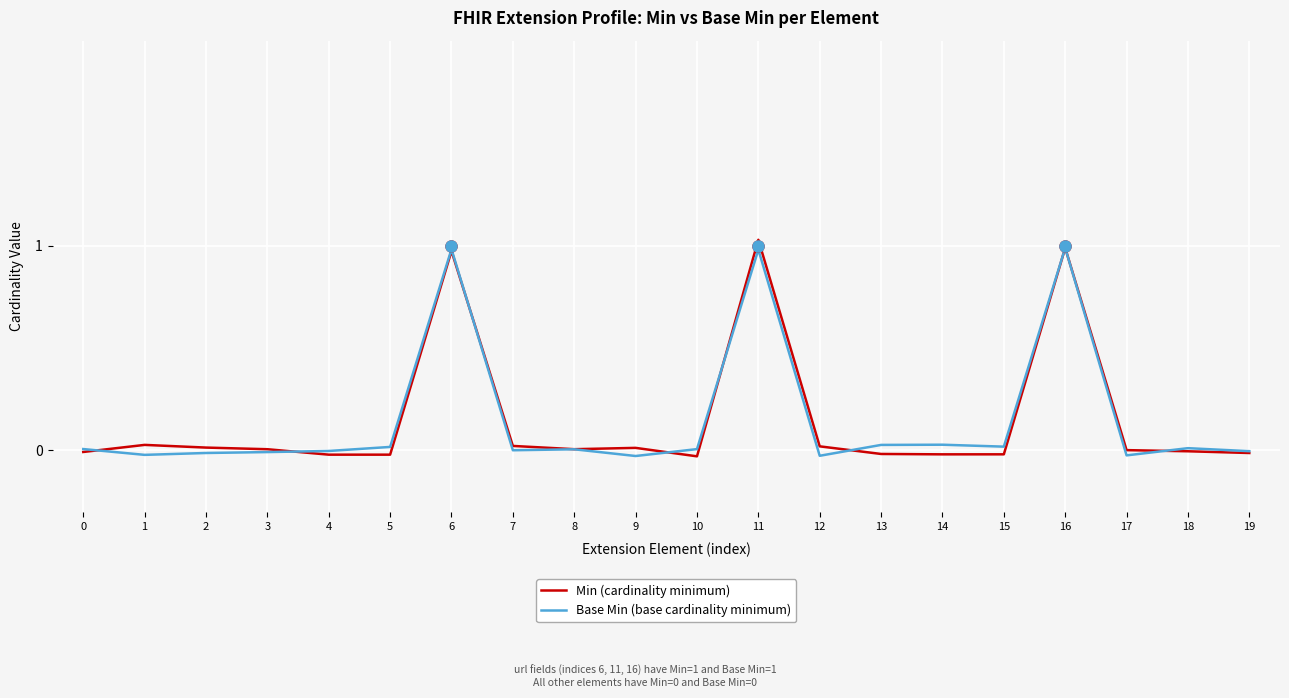

What is the sum of all Base Min (base cardinality minimum) values?

2.9